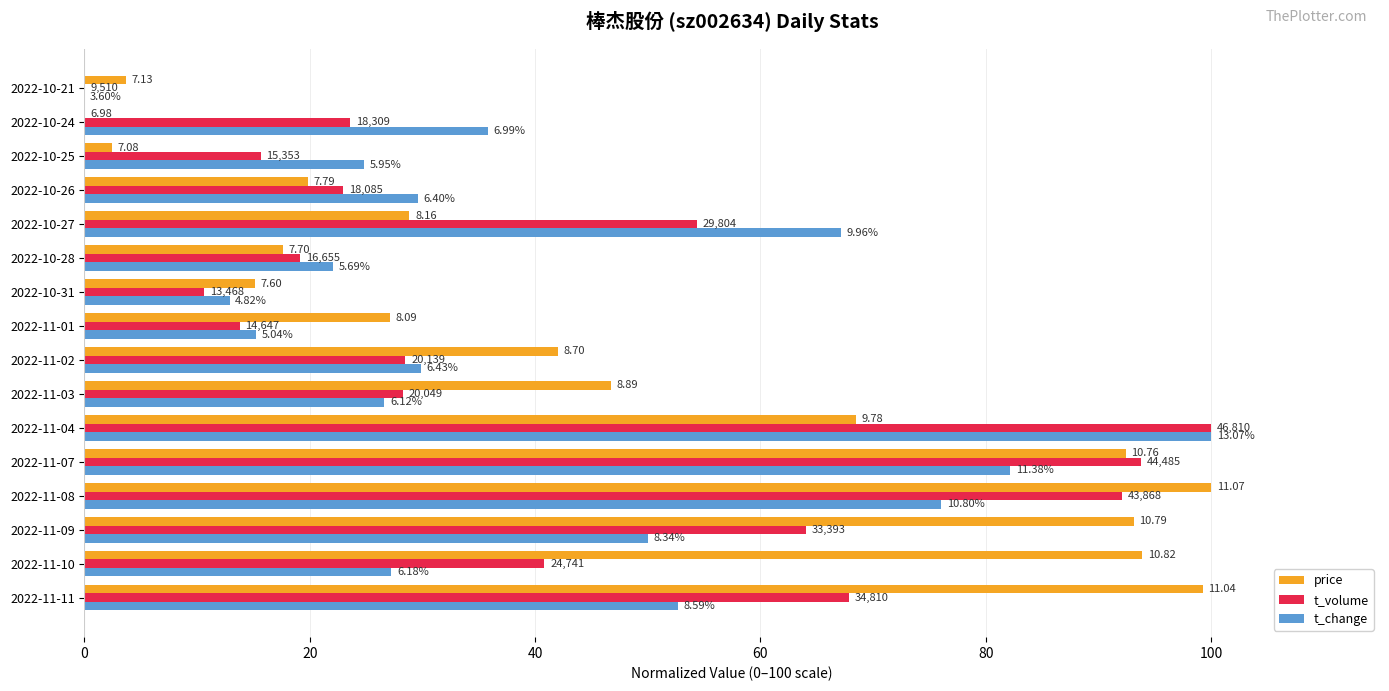

What are all the series names shown in the legend?

price, t_volume, t_change